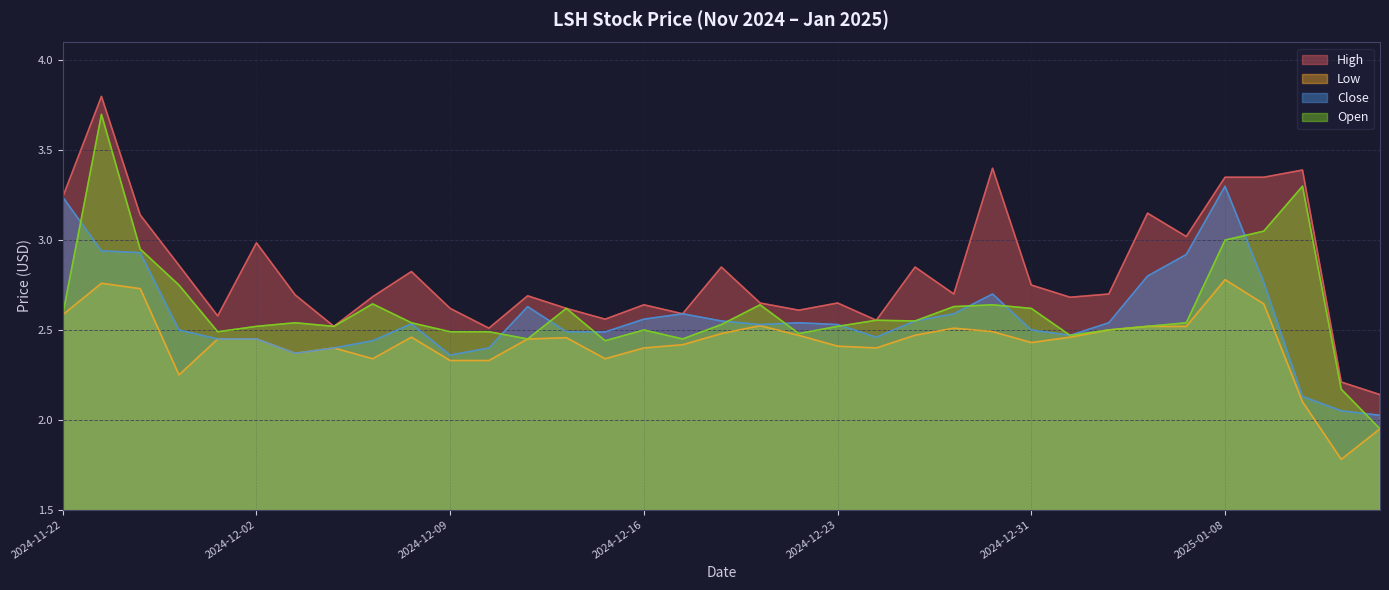

How many interior local peaks does the Open series have?

9